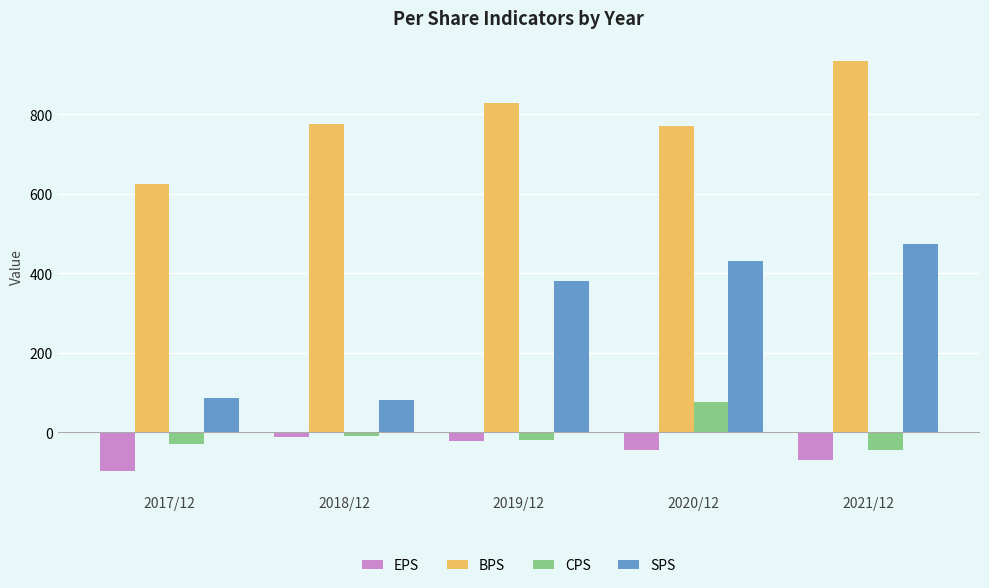

Rank the series at 2017/12 from lowest to highest value.

EPS, CPS, SPS, BPS